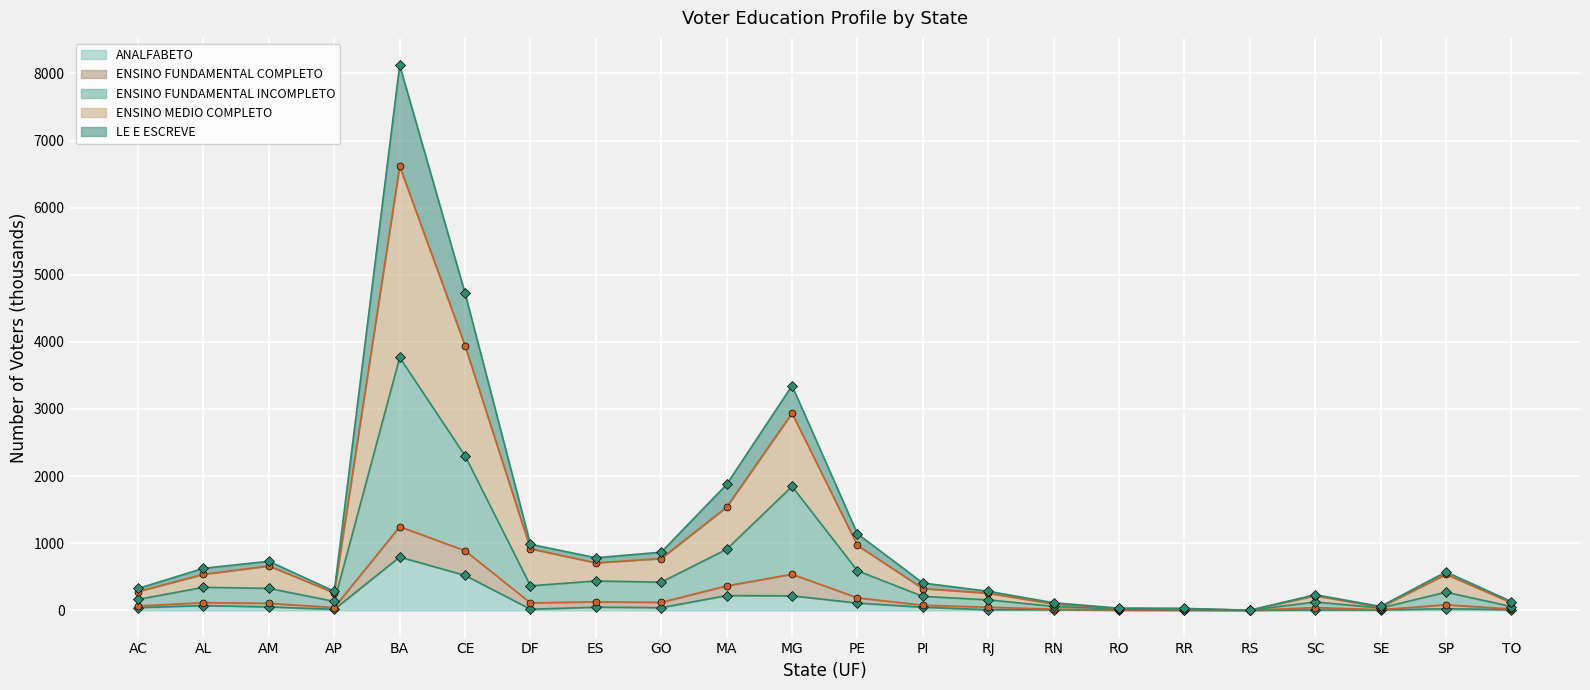

Which category has the highest value in the ANALFABETO series?

BA